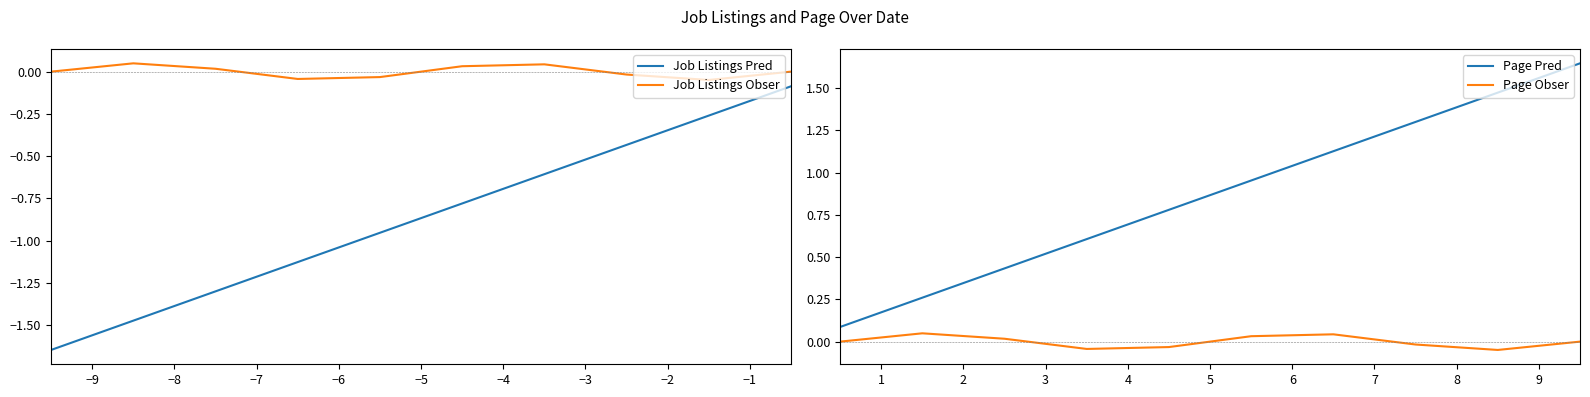

What is the sum of all Page Pred values?

8.7